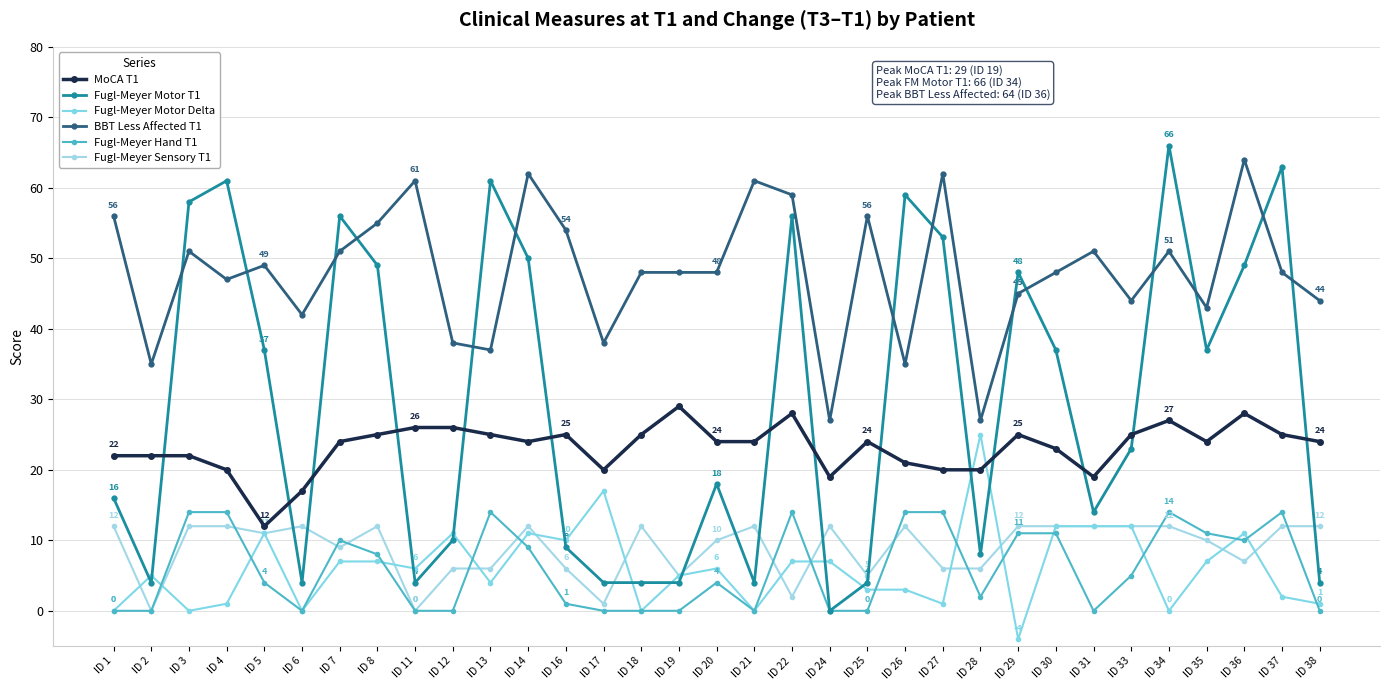

Rank the series by their maximum value, from lowest to highest.

Fugl-Meyer Sensory T1, Fugl-Meyer Hand T1, Fugl-Meyer Motor Delta, MoCA T1, BBT Less Affected T1, Fugl-Meyer Motor T1